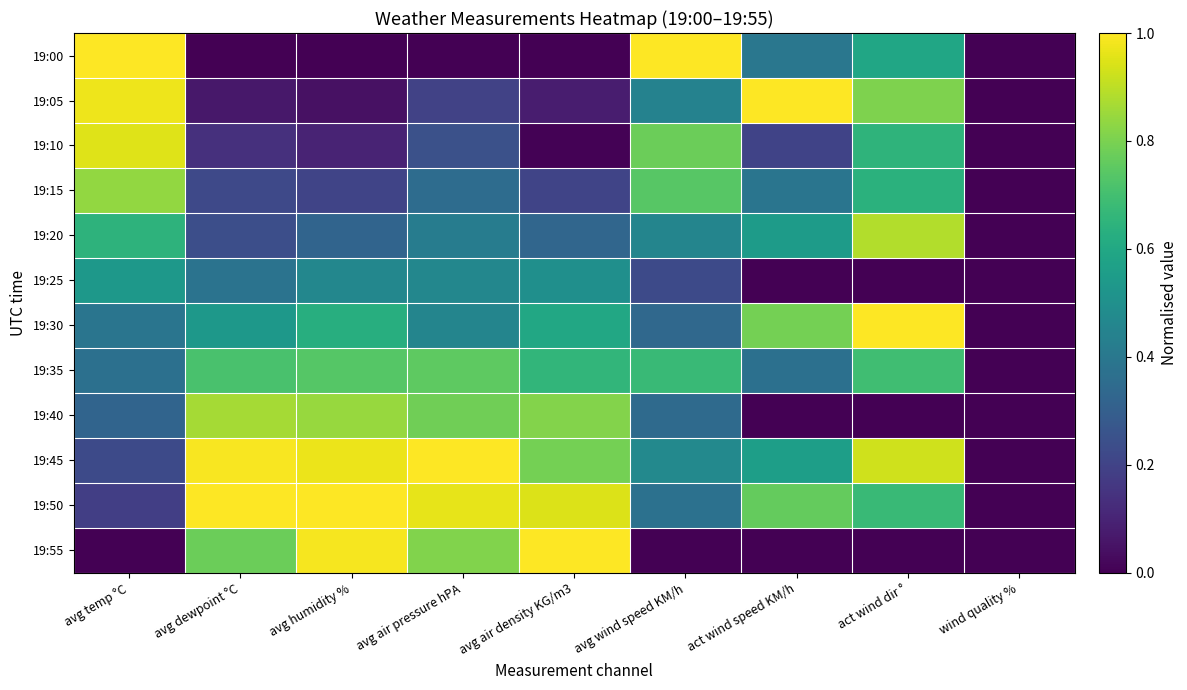

Reading left to right, transcribe all the data shown in this chart.

19:00: avg temp °C=1.0	avg dewpoint °C=0.0	avg humidity %=0.0	avg air pressure hPA=0.0	avg air density KG/m3=0.0	avg wind speed KM/h=1.0	act wind speed KM/h=0.4	act wind dir °=0.6	wind quality %=0.0
19:05: avg temp °C=1.0	avg dewpoint °C=0.1	avg humidity %=0.0	avg air pressure hPA=0.2	avg air density KG/m3=0.1	avg wind speed KM/h=0.4	act wind speed KM/h=1.0	act wind dir °=0.8	wind quality %=0.0
19:10: avg temp °C=1.0	avg dewpoint °C=0.1	avg humidity %=0.1	avg air pressure hPA=0.2	avg air density KG/m3=0.0	avg wind speed KM/h=0.8	act wind speed KM/h=0.2	act wind dir °=0.7	wind quality %=0.0
19:15: avg temp °C=0.8	avg dewpoint °C=0.2	avg humidity %=0.2	avg air pressure hPA=0.4	avg air density KG/m3=0.2	avg wind speed KM/h=0.7	act wind speed KM/h=0.4	act wind dir °=0.6	wind quality %=0.0
19:20: avg temp °C=0.6	avg dewpoint °C=0.2	avg humidity %=0.3	avg air pressure hPA=0.4	avg air density KG/m3=0.3	avg wind speed KM/h=0.5	act wind speed KM/h=0.5	act wind dir °=0.9	wind quality %=0.0
19:25: avg temp °C=0.5	avg dewpoint °C=0.4	avg humidity %=0.5	avg air pressure hPA=0.5	avg air density KG/m3=0.5	avg wind speed KM/h=0.2	act wind speed KM/h=0.0	act wind dir °=0.0	wind quality %=0.0
19:30: avg temp °C=0.4	avg dewpoint °C=0.5	avg humidity %=0.6	avg air pressure hPA=0.5	avg air density KG/m3=0.6	avg wind speed KM/h=0.3	act wind speed KM/h=0.8	act wind dir °=1.0	wind quality %=0.0
19:35: avg temp °C=0.4	avg dewpoint °C=0.7	avg humidity %=0.7	avg air pressure hPA=0.8	avg air density KG/m3=0.7	avg wind speed KM/h=0.7	act wind speed KM/h=0.4	act wind dir °=0.7	wind quality %=0.0
19:40: avg temp °C=0.3	avg dewpoint °C=0.9	avg humidity %=0.8	avg air pressure hPA=0.8	avg air density KG/m3=0.8	avg wind speed KM/h=0.3	act wind speed KM/h=0.0	act wind dir °=0.0	wind quality %=0.0
19:45: avg temp °C=0.2	avg dewpoint °C=1.0	avg humidity %=1.0	avg air pressure hPA=1.0	avg air density KG/m3=0.8	avg wind speed KM/h=0.5	act wind speed KM/h=0.6	act wind dir °=0.9	wind quality %=0.0
19:50: avg temp °C=0.2	avg dewpoint °C=1.0	avg humidity %=1.0	avg air pressure hPA=1.0	avg air density KG/m3=0.9	avg wind speed KM/h=0.4	act wind speed KM/h=0.8	act wind dir °=0.7	wind quality %=0.0
19:55: avg temp °C=0.0	avg dewpoint °C=0.8	avg humidity %=1.0	avg air pressure hPA=0.8	avg air density KG/m3=1.0	avg wind speed KM/h=0.0	act wind speed KM/h=0.0	act wind dir °=0.0	wind quality %=0.0